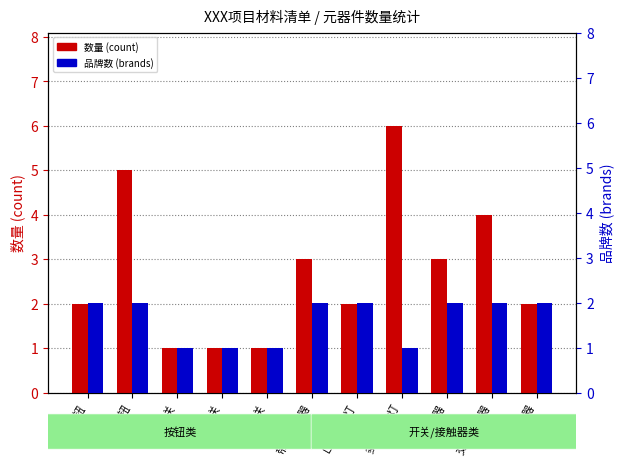

Between 断路器 and 急停按钮, which is larger?

断路器